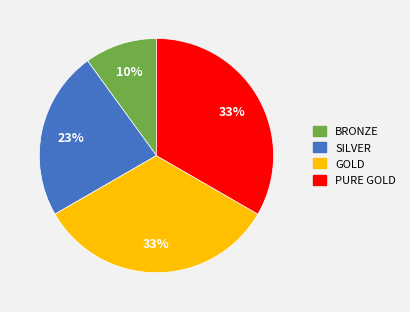

To the nearest percent, what percentage of the pie is PURE GOLD?

33%